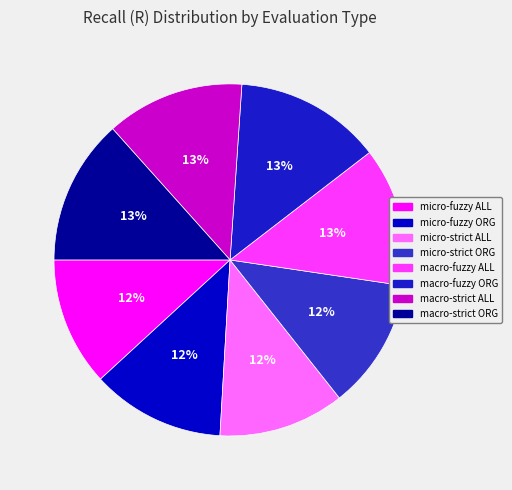

What percentage is the macro-strict ORG slice, to the nearest percent?

13%